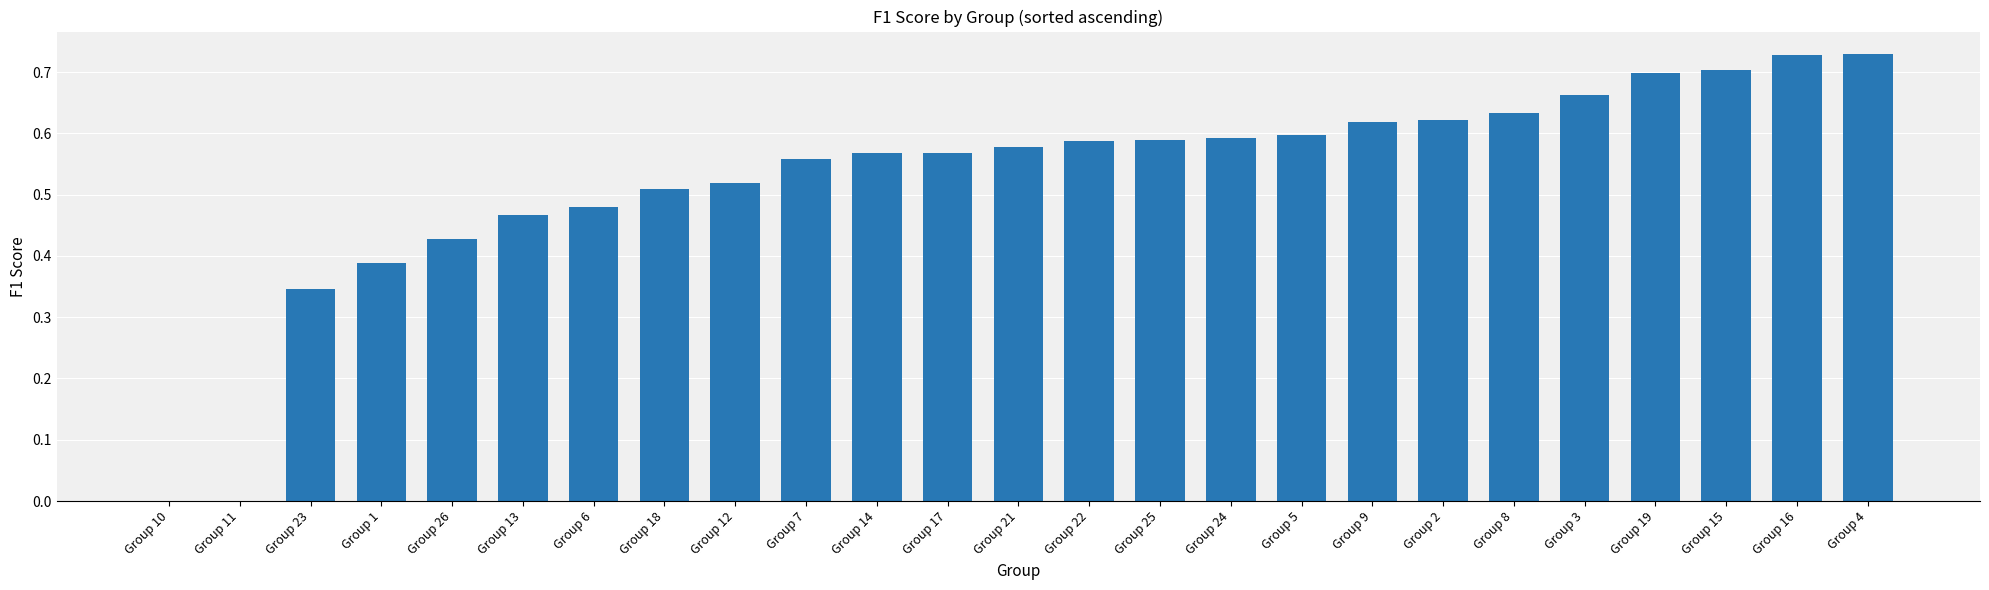

How many distinct data groups are displayed?

1